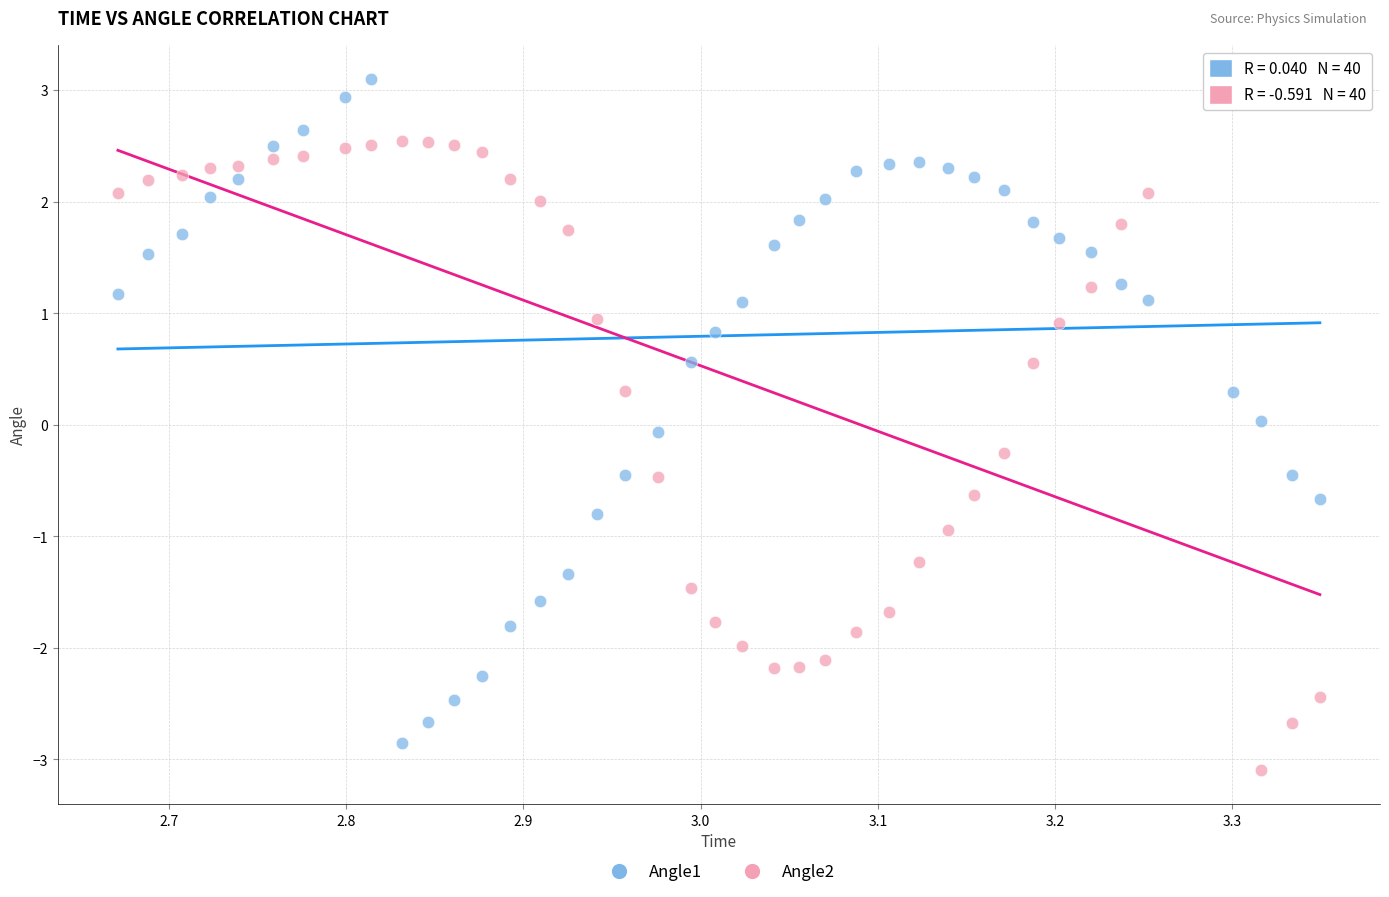

What is the X range (max minus min) for the scatter plot?

0.7